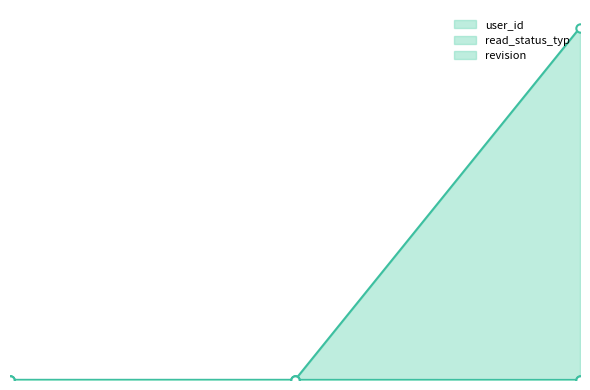

At which category is the sum across all series the highest?

3